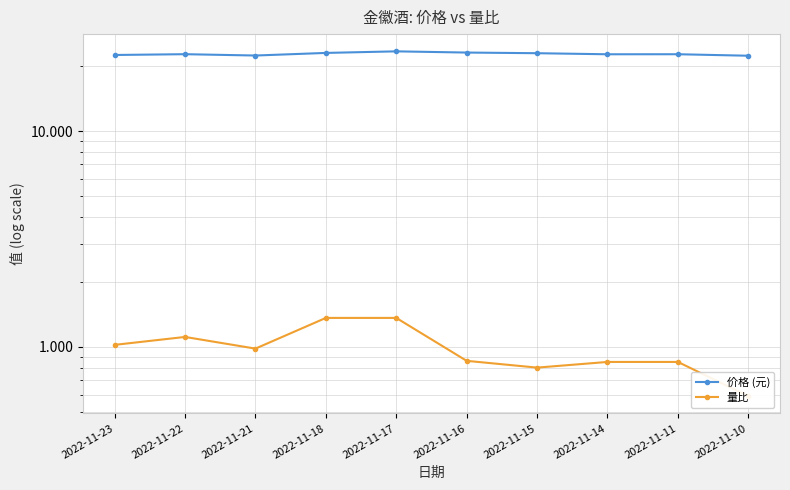

What is the spread (max minus min) of values at 2022-11-17?

22.1